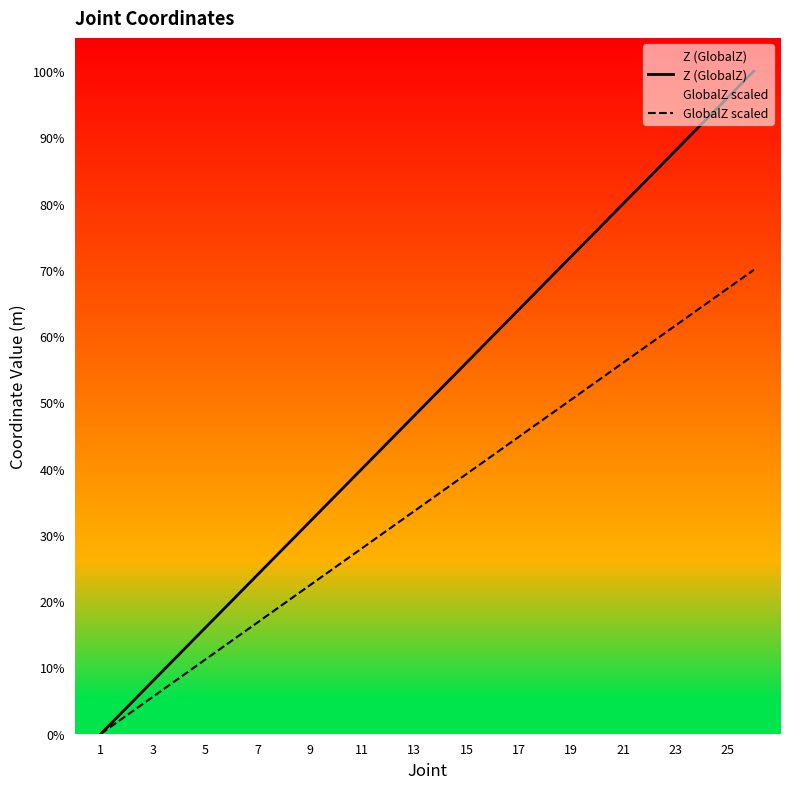

Which category has the lowest value across all series?

1